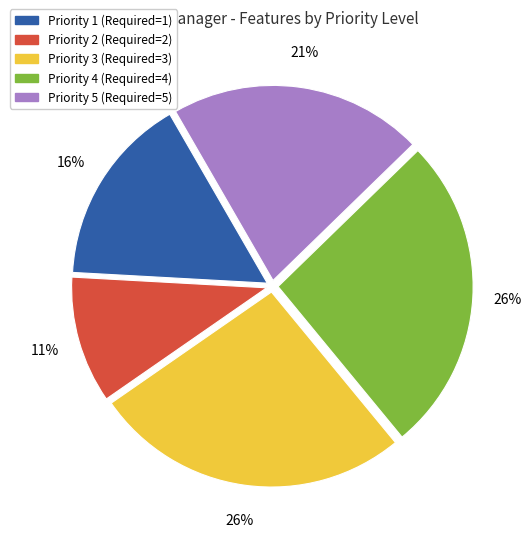

Which slice is the smallest?

Priority 2 (Required=2)